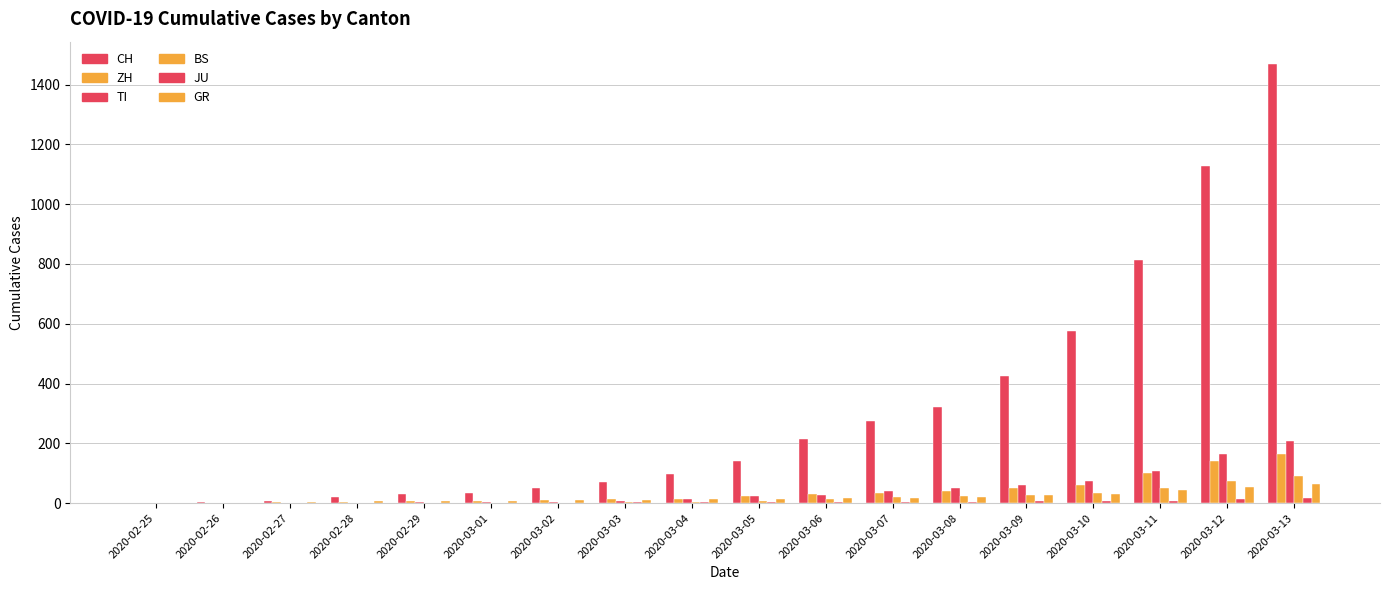

What is the average value of the CH series?

315